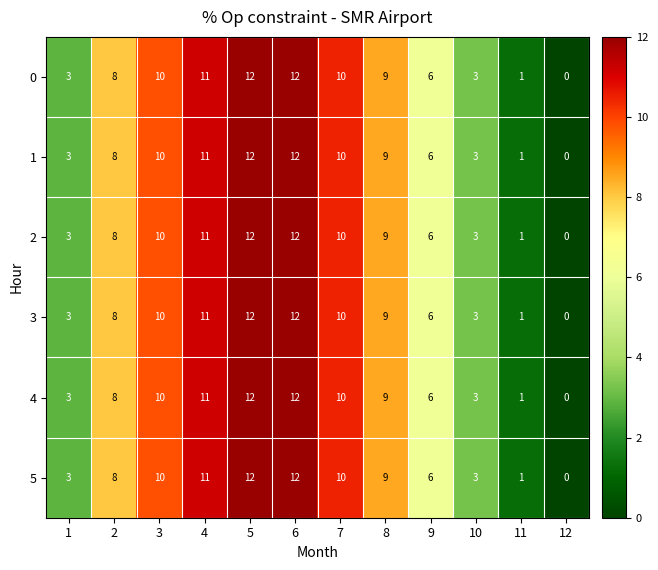

Is it true that 3 equals 3 at 3?

False